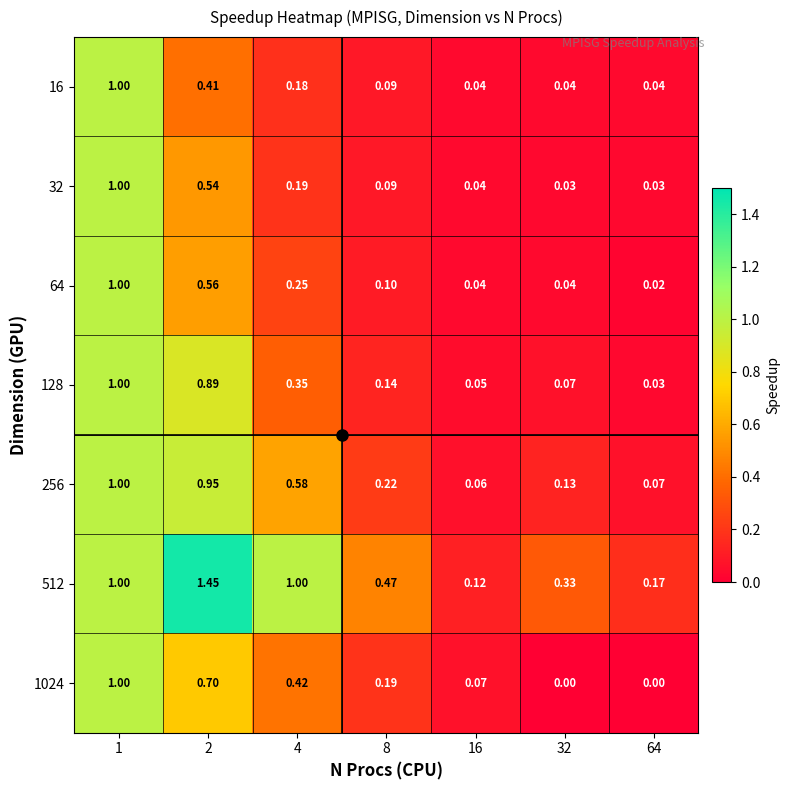

Is the value of 512 at 1 greater than the value of 32 at 4?

Yes